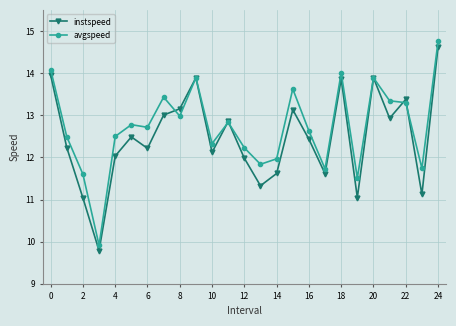

Which series has the largest range (max minus min)?

avgspeed